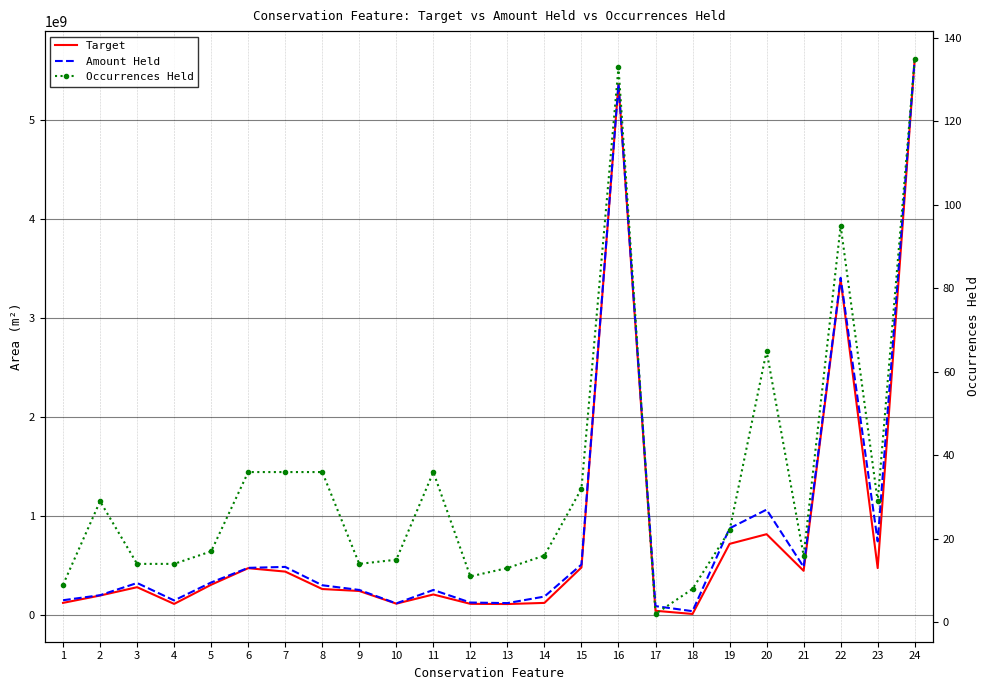

List the series in order of their peak value, highest first.

Amount Held, Target, Occurrences Held